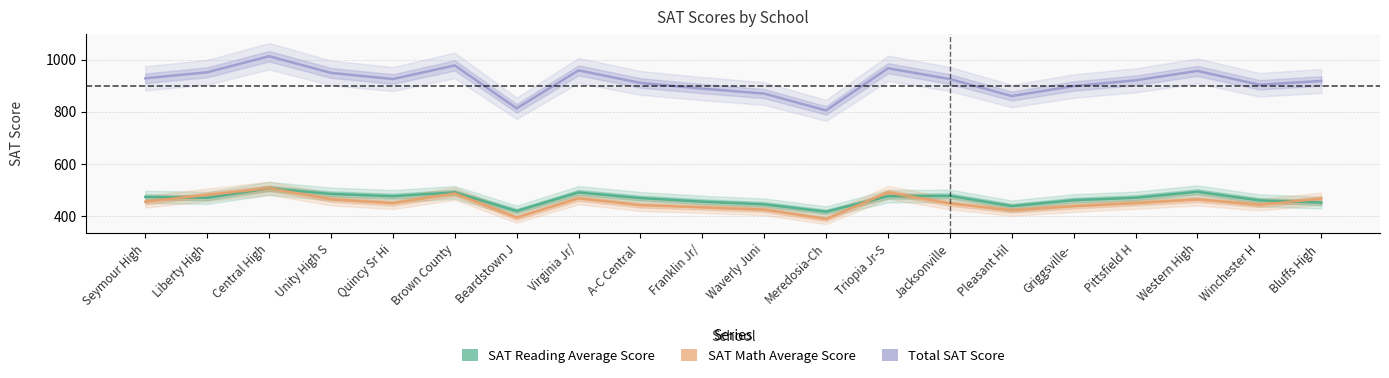

Does the chart display data point markers on the line(s)?

No